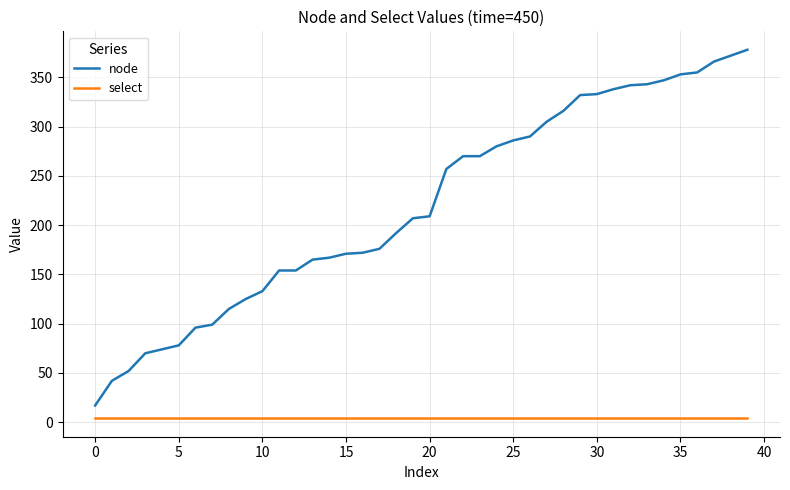

What is the greatest value displayed?

378